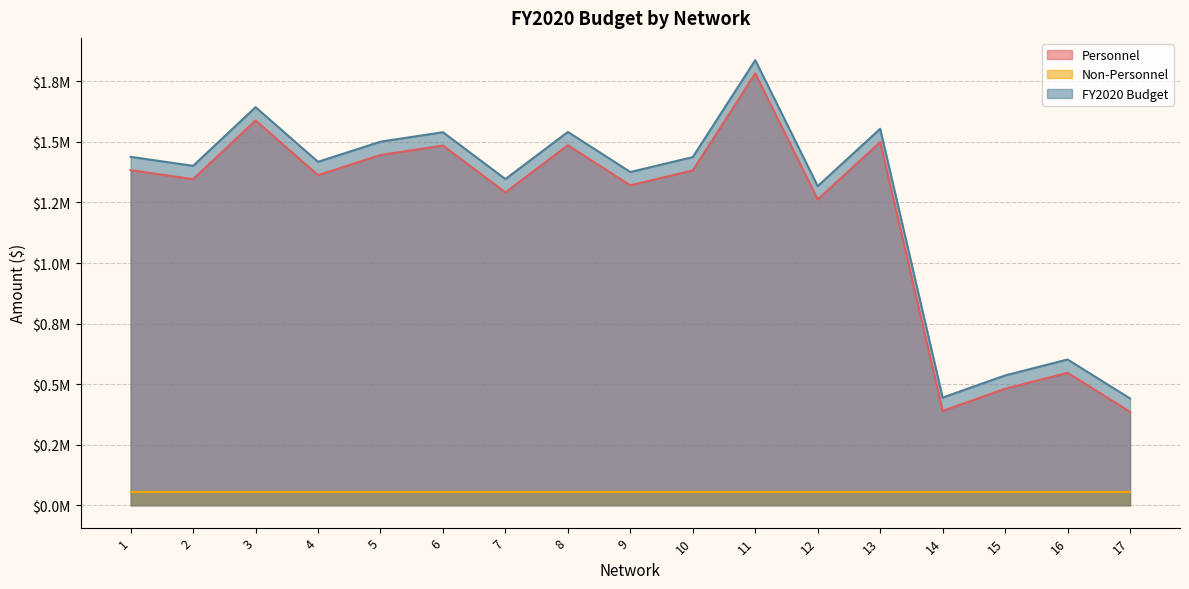

In FY2020 Budget, how many points are higher than both neighbors (excluding endpoints)?

6